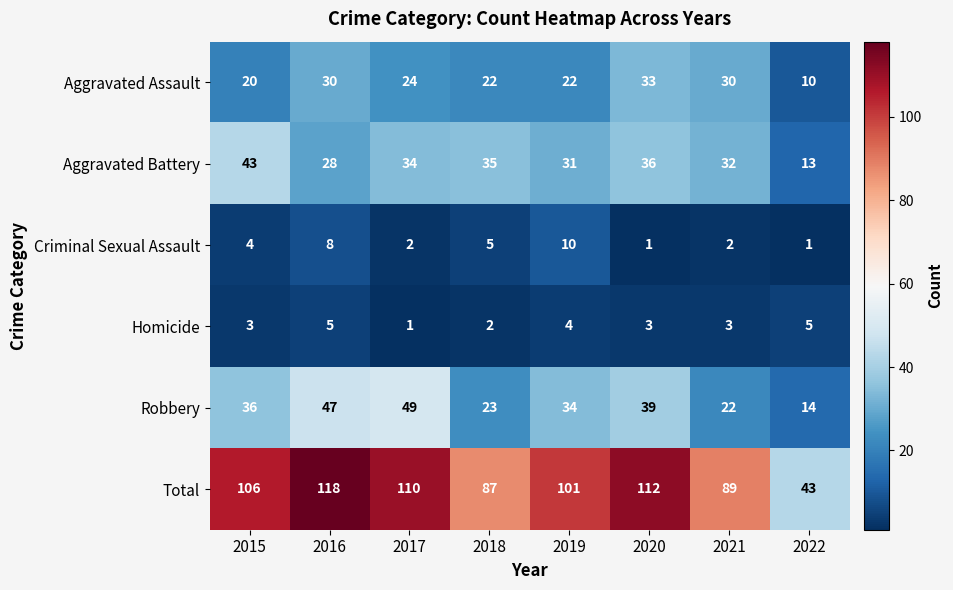

Rank the series by their maximum value, from highest to lowest.

Total, Robbery, Aggravated Battery, Aggravated Assault, Criminal Sexual Assault, Homicide